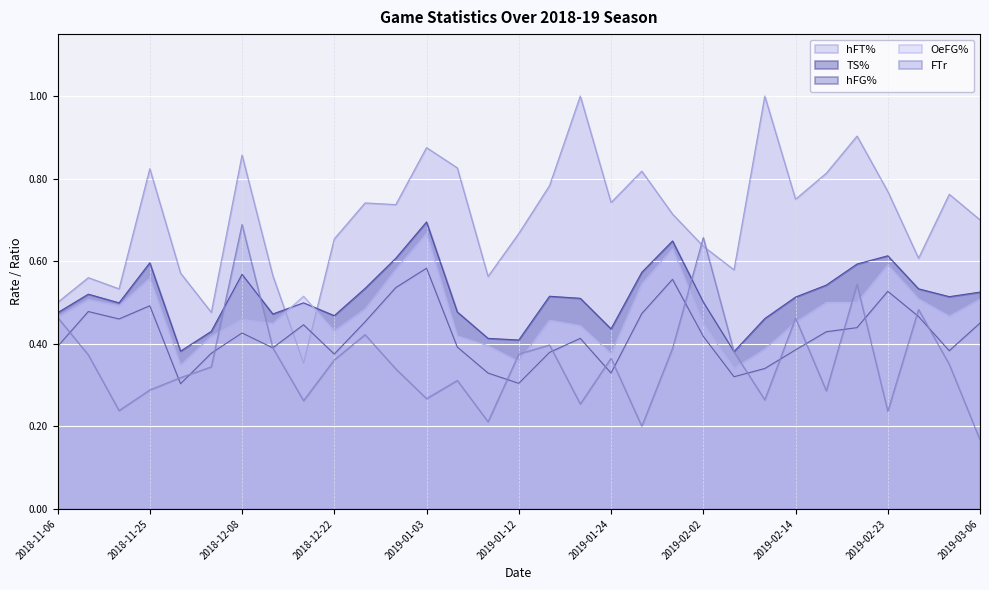

Which category has the lowest value in the FTr series?

2019-03-06